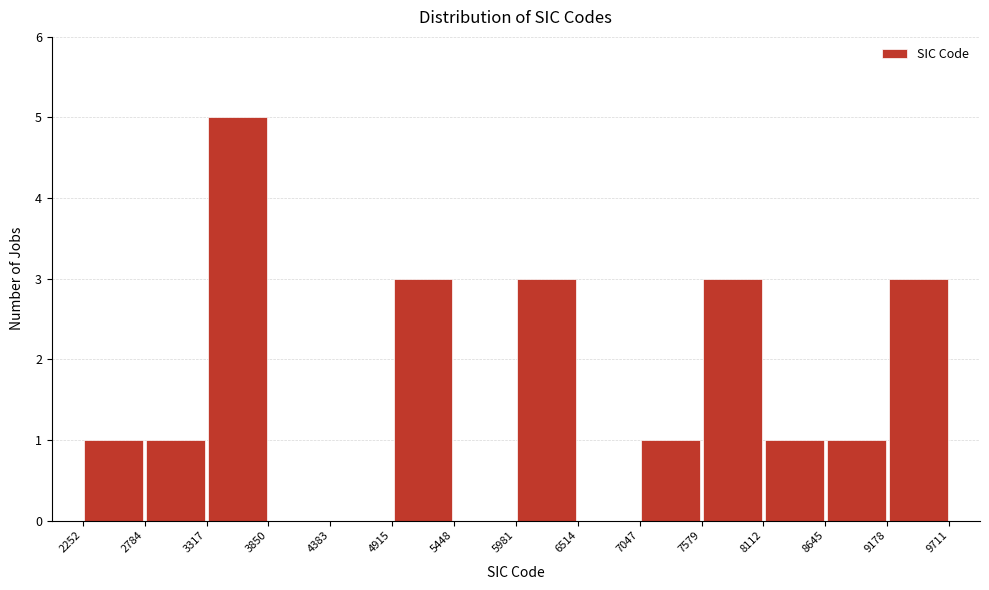

Reading left to right, list every bar in this chart as the range it spans on the x-axis followed by its height. The values are not printed on the chart, so give them approximately, as read against the axis.

2252 to 2784: 1
2784 to 3317: 1
3317 to 3850: 5
3850 to 4383: 0
4383 to 4915: 0
4915 to 5448: 3
5448 to 5981: 0
5981 to 6514: 3
6514 to 7047: 0
7047 to 7579: 1
7579 to 8112: 3
8112 to 8645: 1
8645 to 9178: 1
9178 to 9711: 3